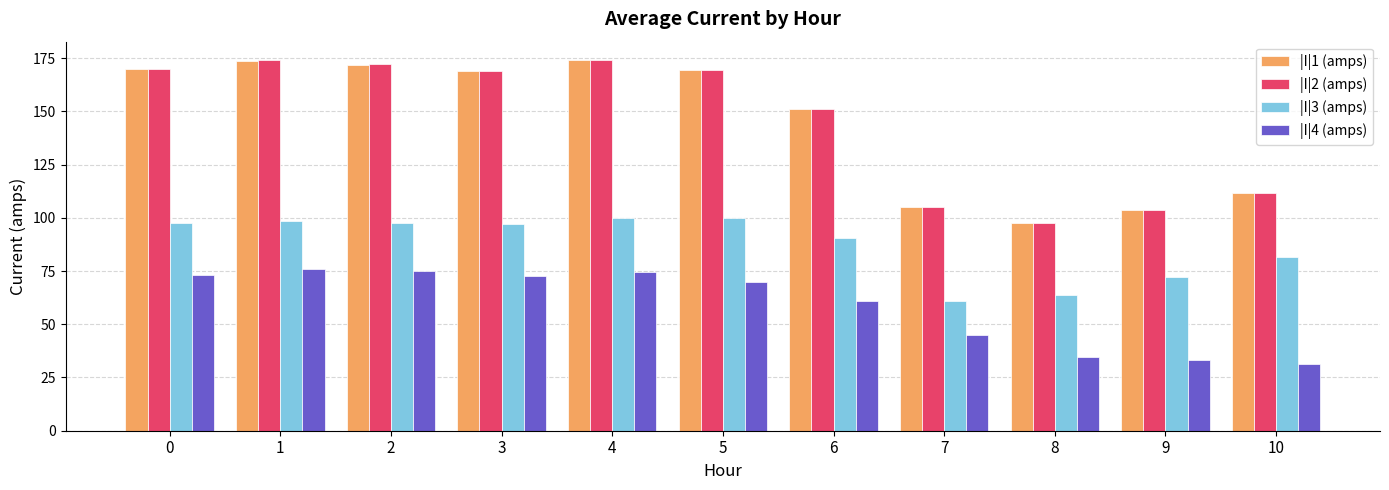

How many data points in |I|3 (amps) are less than 97?

5